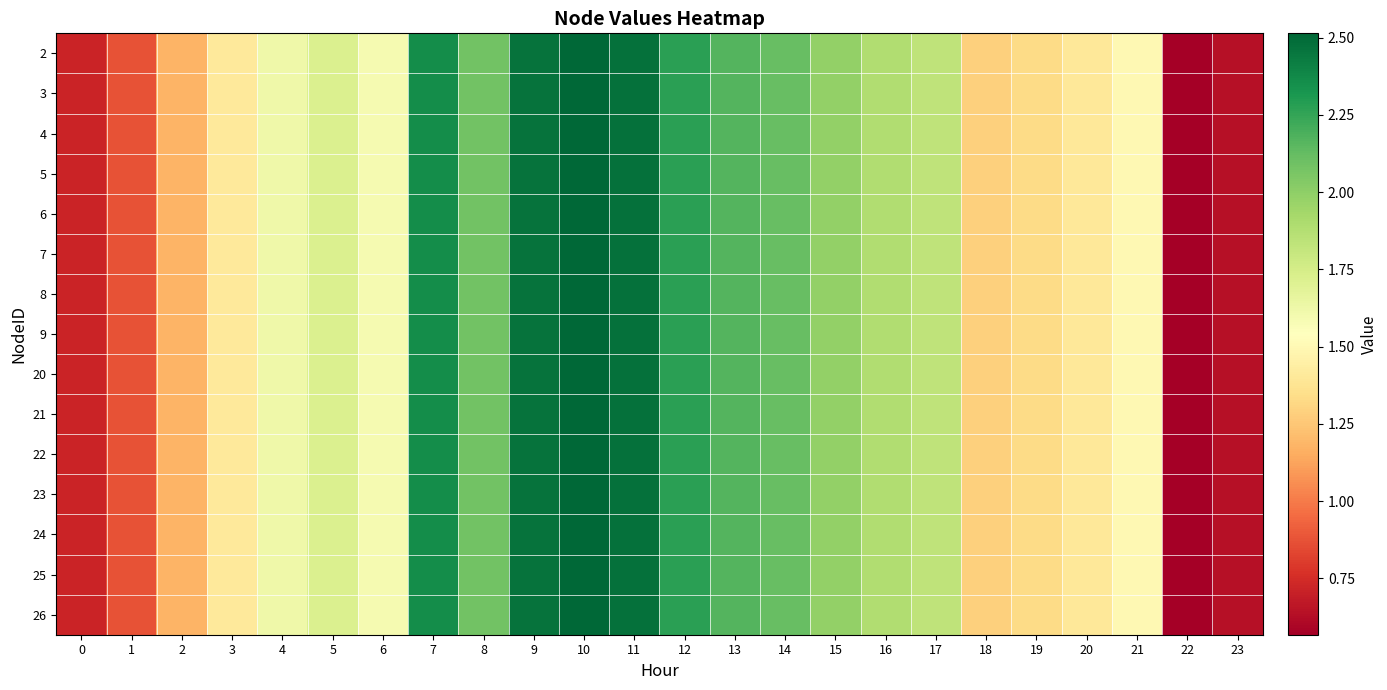

What is the maximum value shown in the chart?

2.5